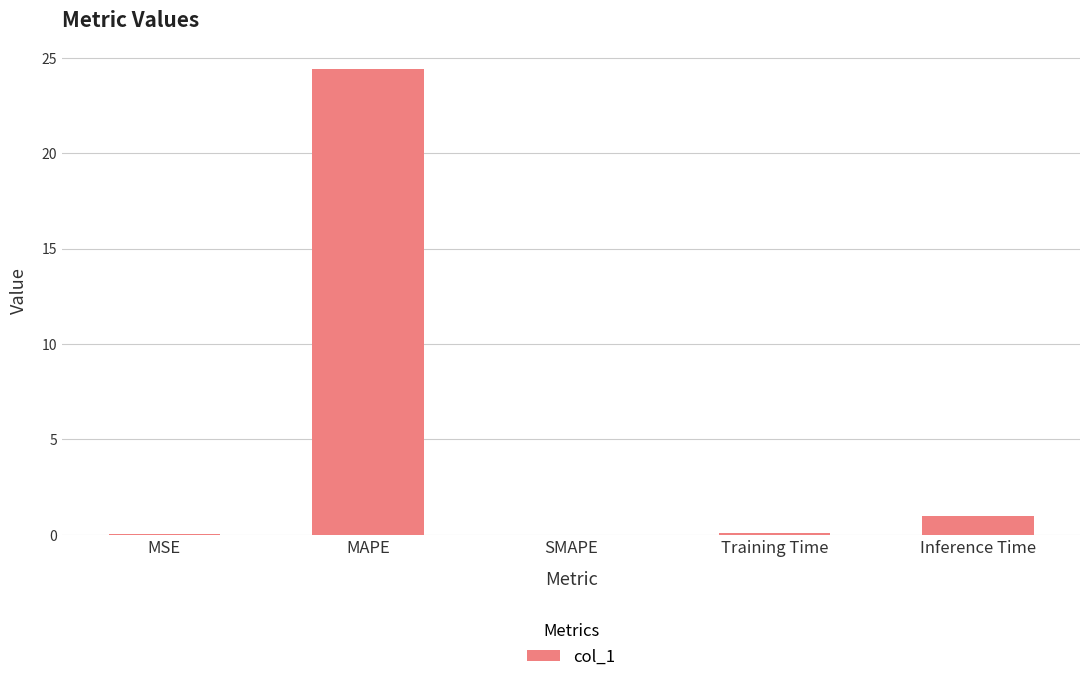

The chart shows a value of 0.1 at Training Time. True or false?

True